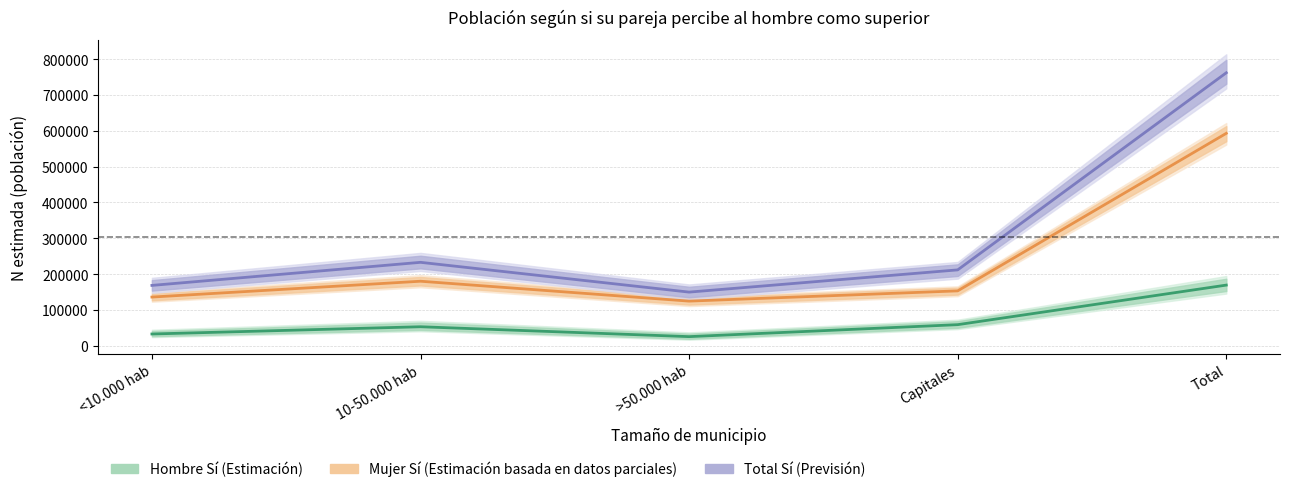

What is the difference between the Mujer Sí (Estimación) values at >50.000 hab and Capitales?

28605